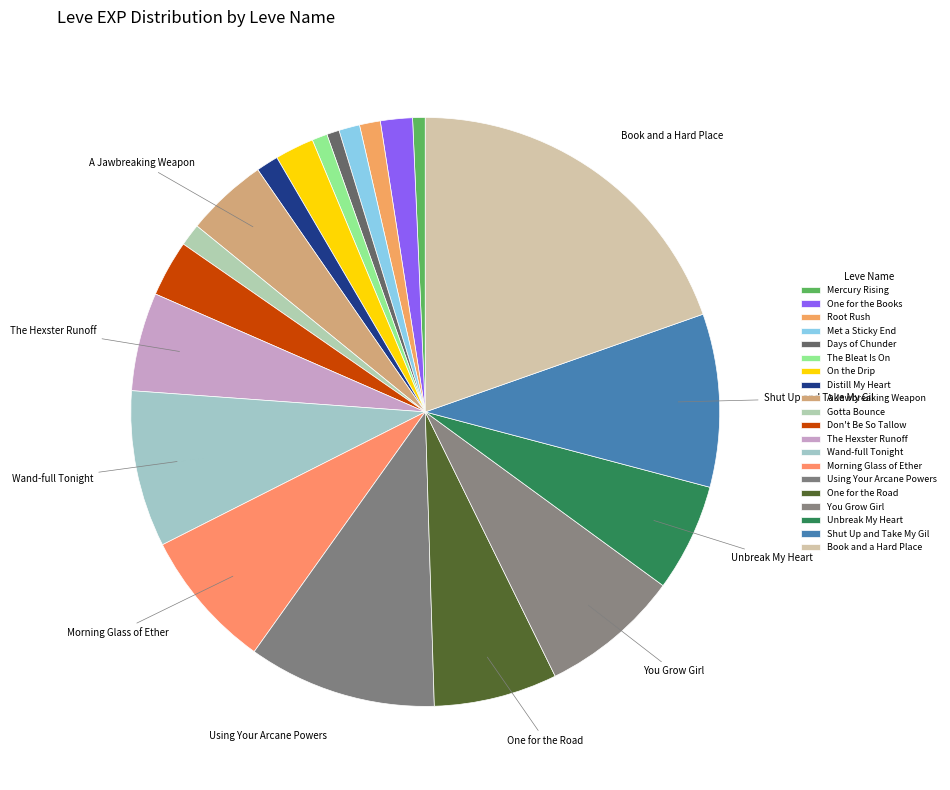

Is it true that The Bleat Is On is 1% of the pie?

True